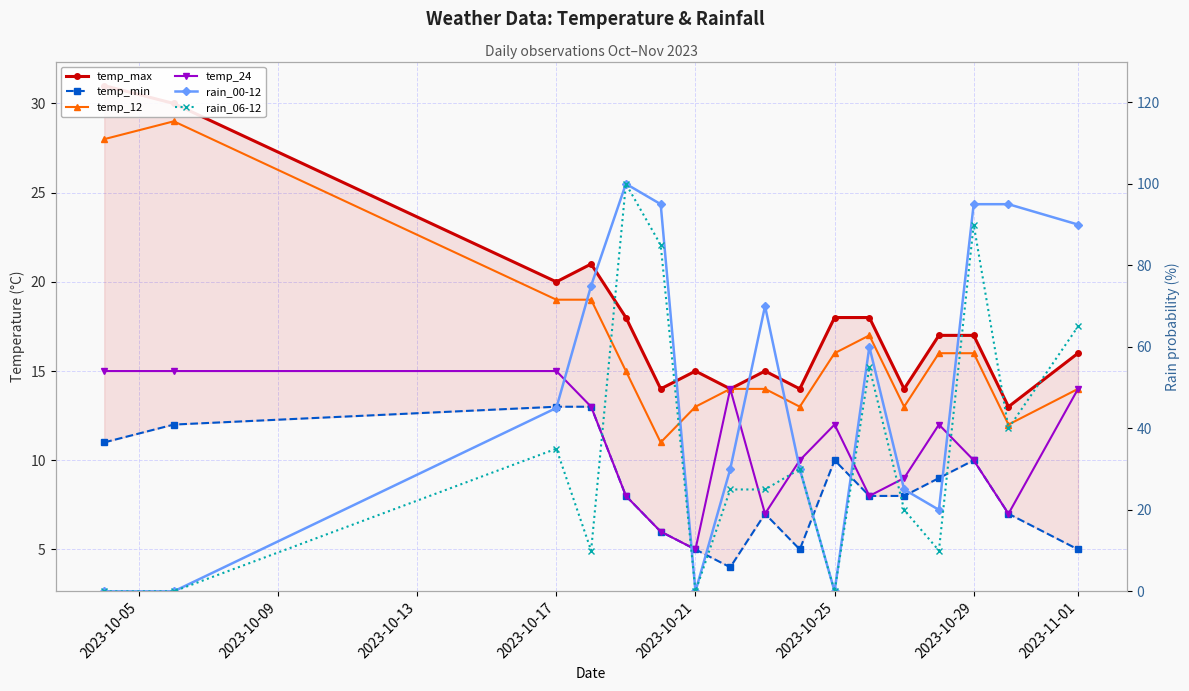

Reading left to right, list all the values displayed in this chart.

temp_max: 31	30	20	21	18	14	15	14	15	14	18	18	14	17	17	13	16
temp_min: 11	12	13	13	8	6	5	4	7	5	10	8	8	9	10	7	5
temp_12: 28	29	19	19	15	11	13	14	14	13	16	17	13	16	16	12	14
temp_24: 15	15	15	13	8	6	5	14	7	10	12	8	9	12	10	7	14
rain_00-12: 0	0	45	75	100	95	0	30	70	30	0	60	25	20	95	95	90
rain_06-12: 0	0	35	10	100	85	0	25	25	30	0	55	20	10	90	40	65